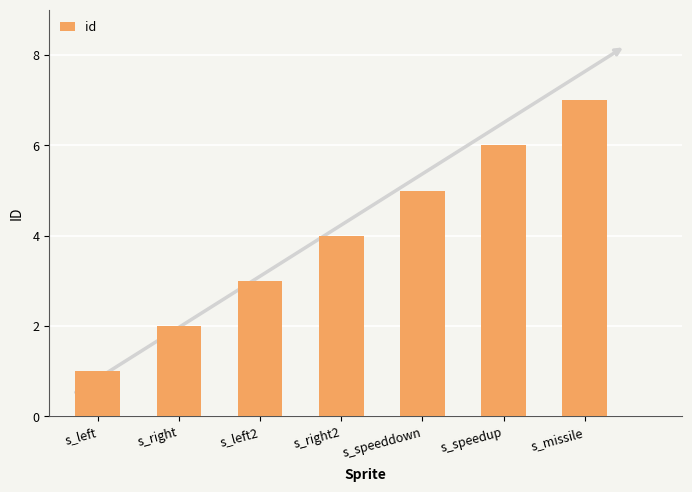

What is the ratio of the value at s_right to the value at s_left2?

0.7